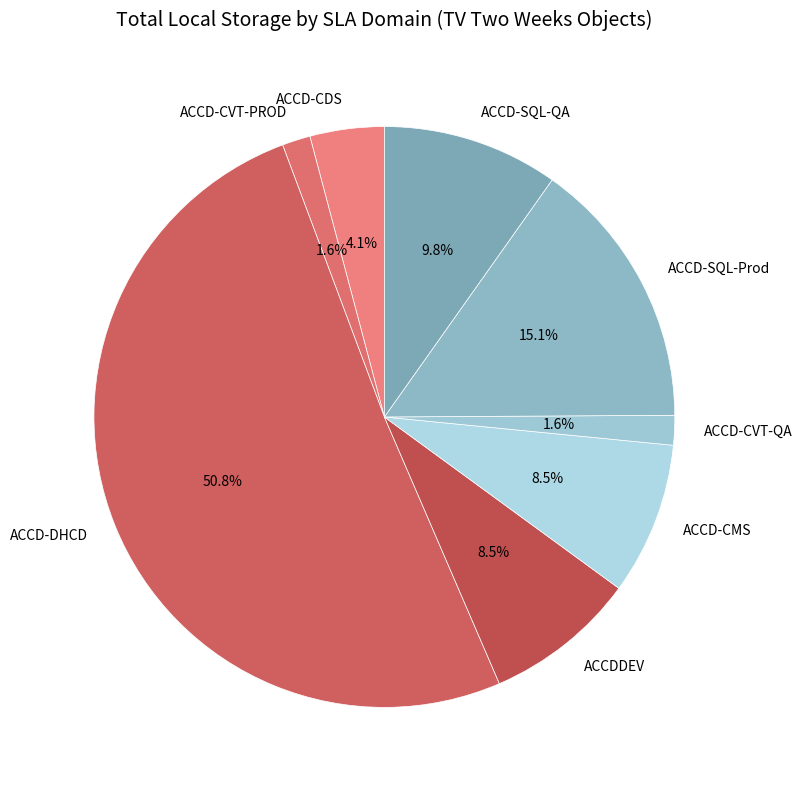

To the nearest percent, what portion does ACCD-CVT-PROD represent?

2%